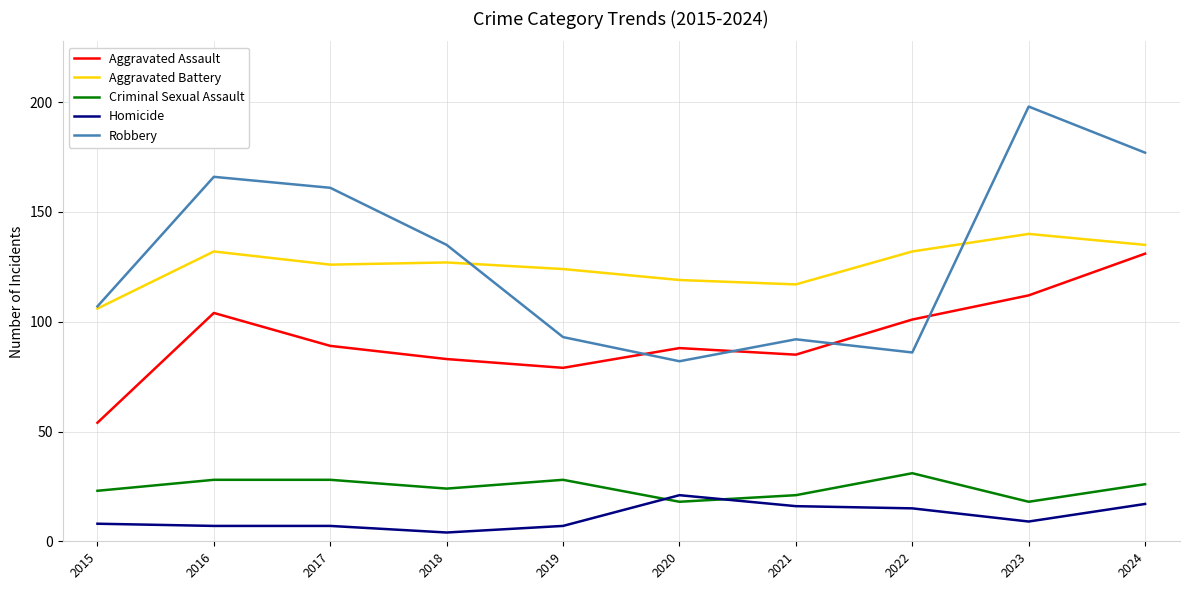

At which label does Aggravated Battery first exceed 127?

2016